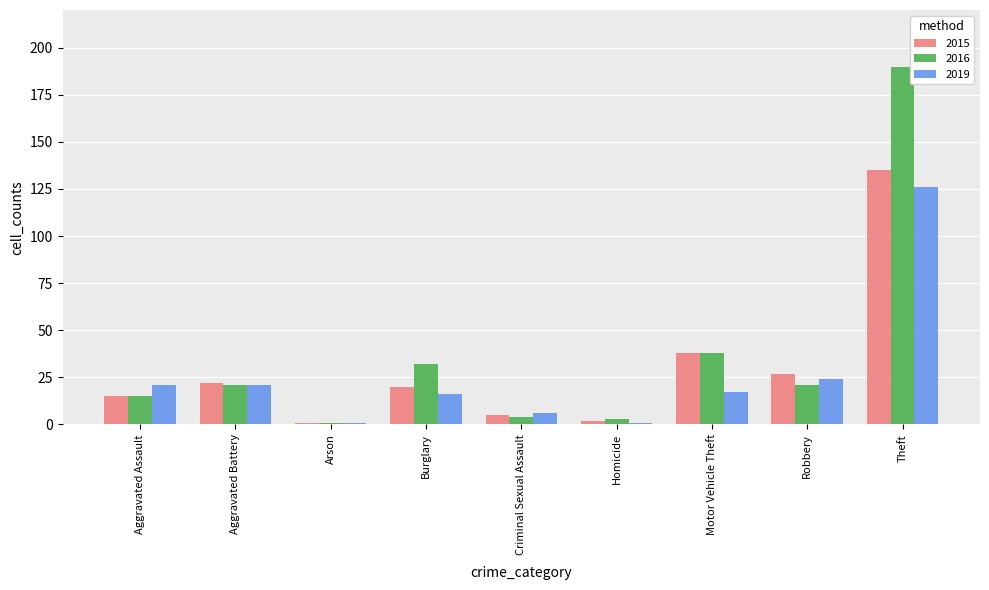

What position from the left is Aggravated Battery?

2